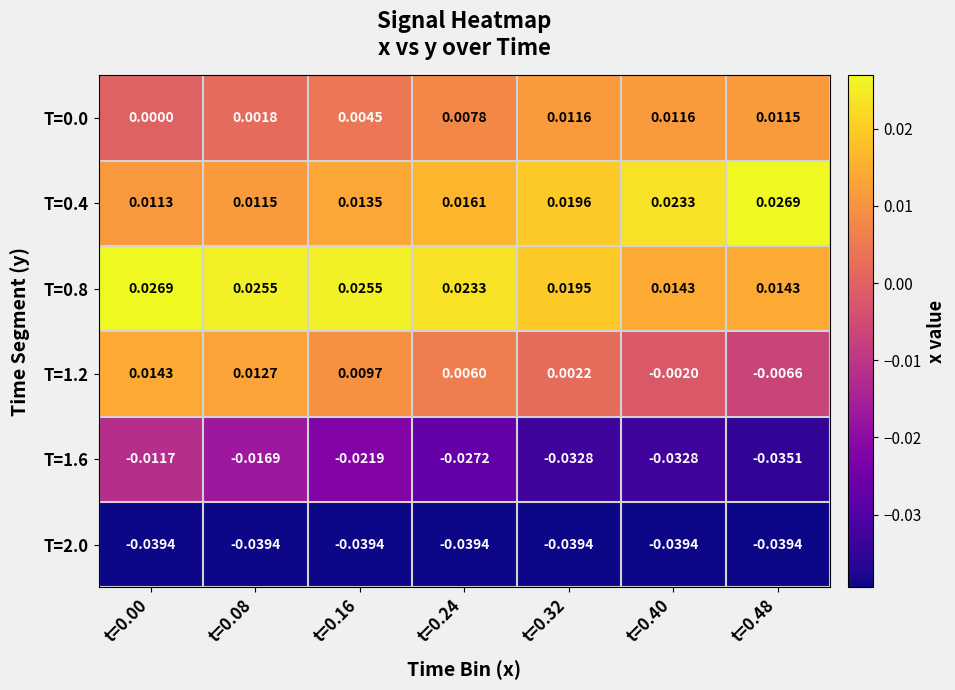

Is the value of T=1.2 at t=0.08 greater than the value of T=1.6 at t=0.16?

Yes